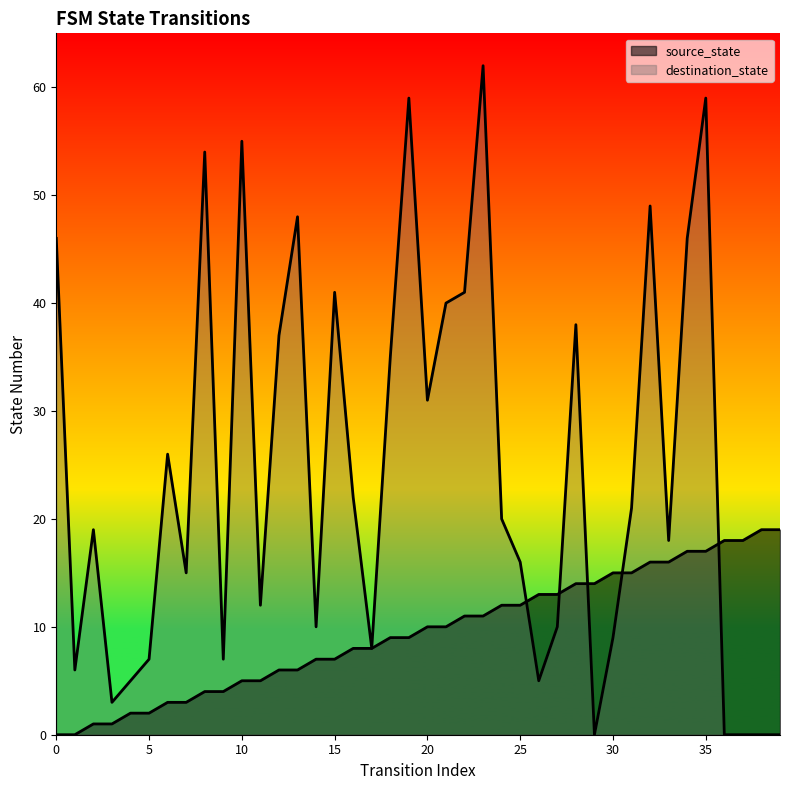

What value does the source_state series have at 7, to the nearest 5?

5